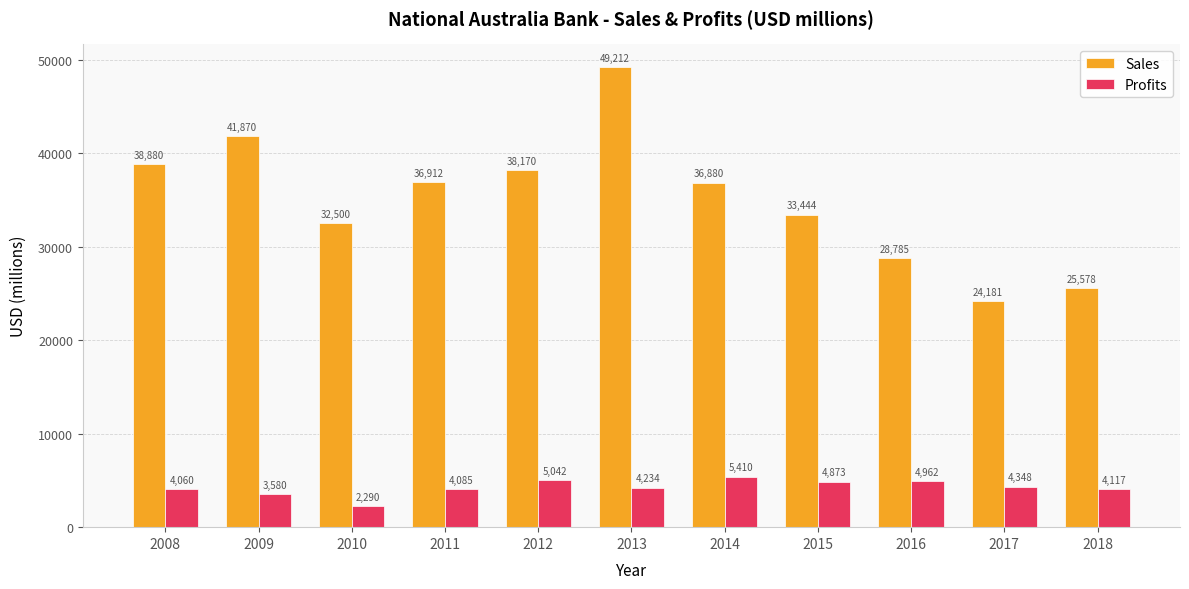

What is the difference between the highest and lowest values at 2008?

34820.0